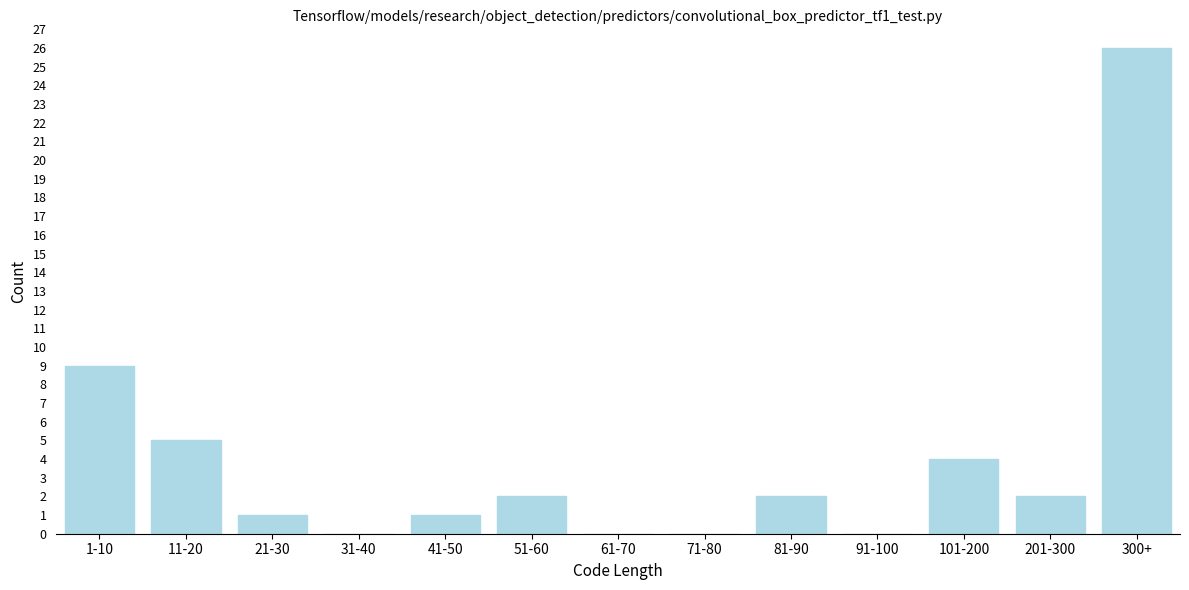

Reading left to right, transcribe all the data shown in this chart.

1-10=9	11-20=5	21-30=1	31-40=0	41-50=1	51-60=2	61-70=0	71-80=0	81-90=2	91-100=0	101-200=4	201-300=2	300+=26